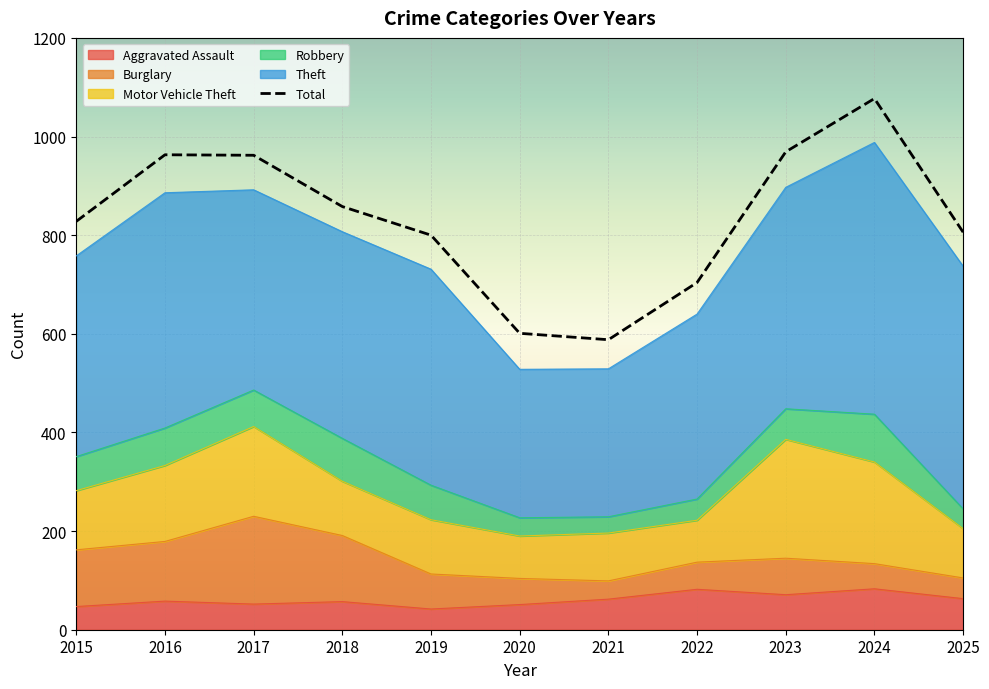

What is the maximum value for Motor Vehicle Theft?

241